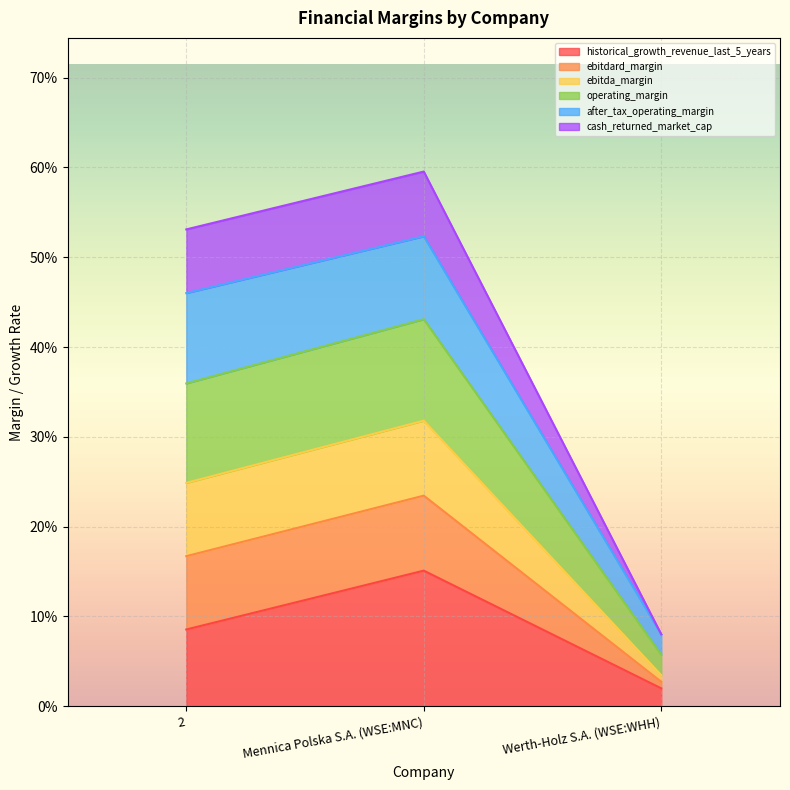

True or false: historical_growth_revenue_last_5_years has a value of 0.1 at 2.

True